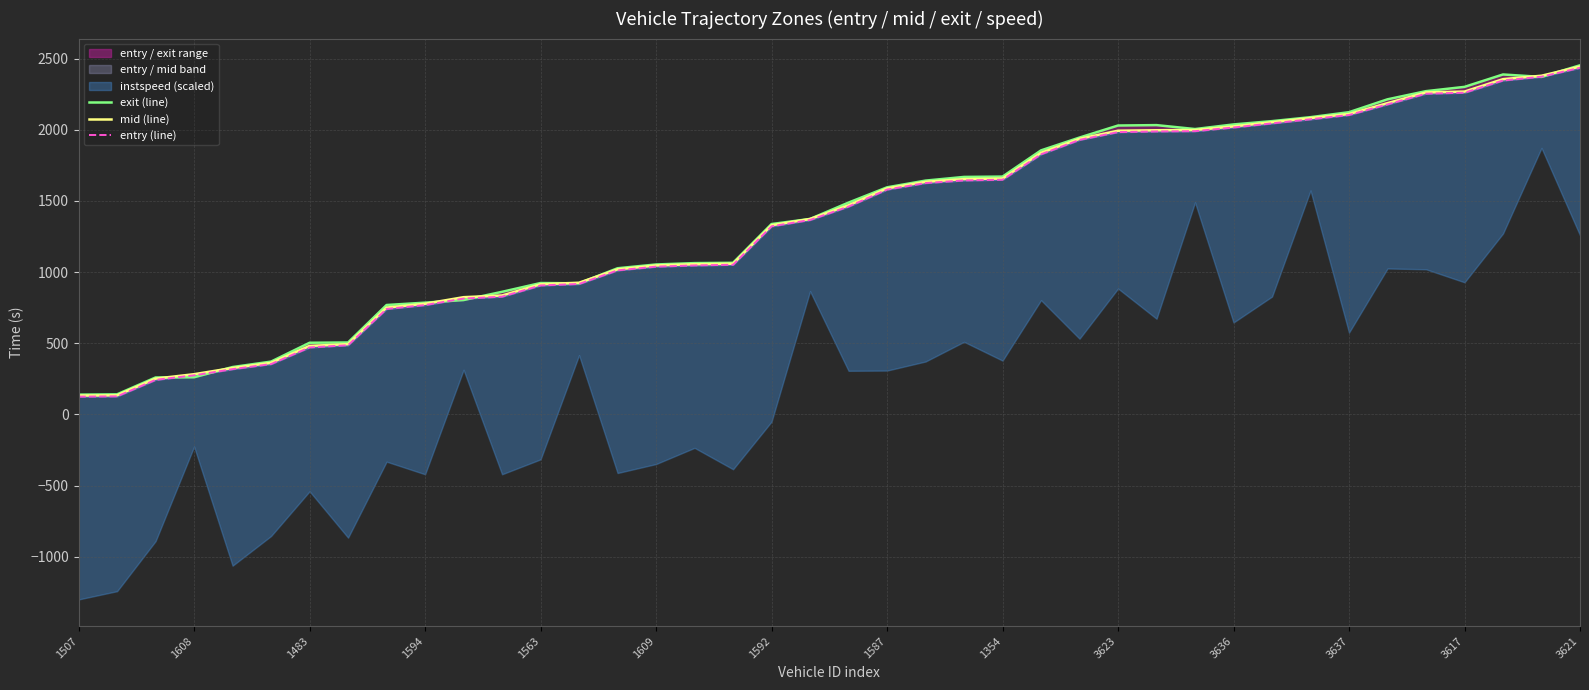

Does the chart display data point markers on the line(s)?

No